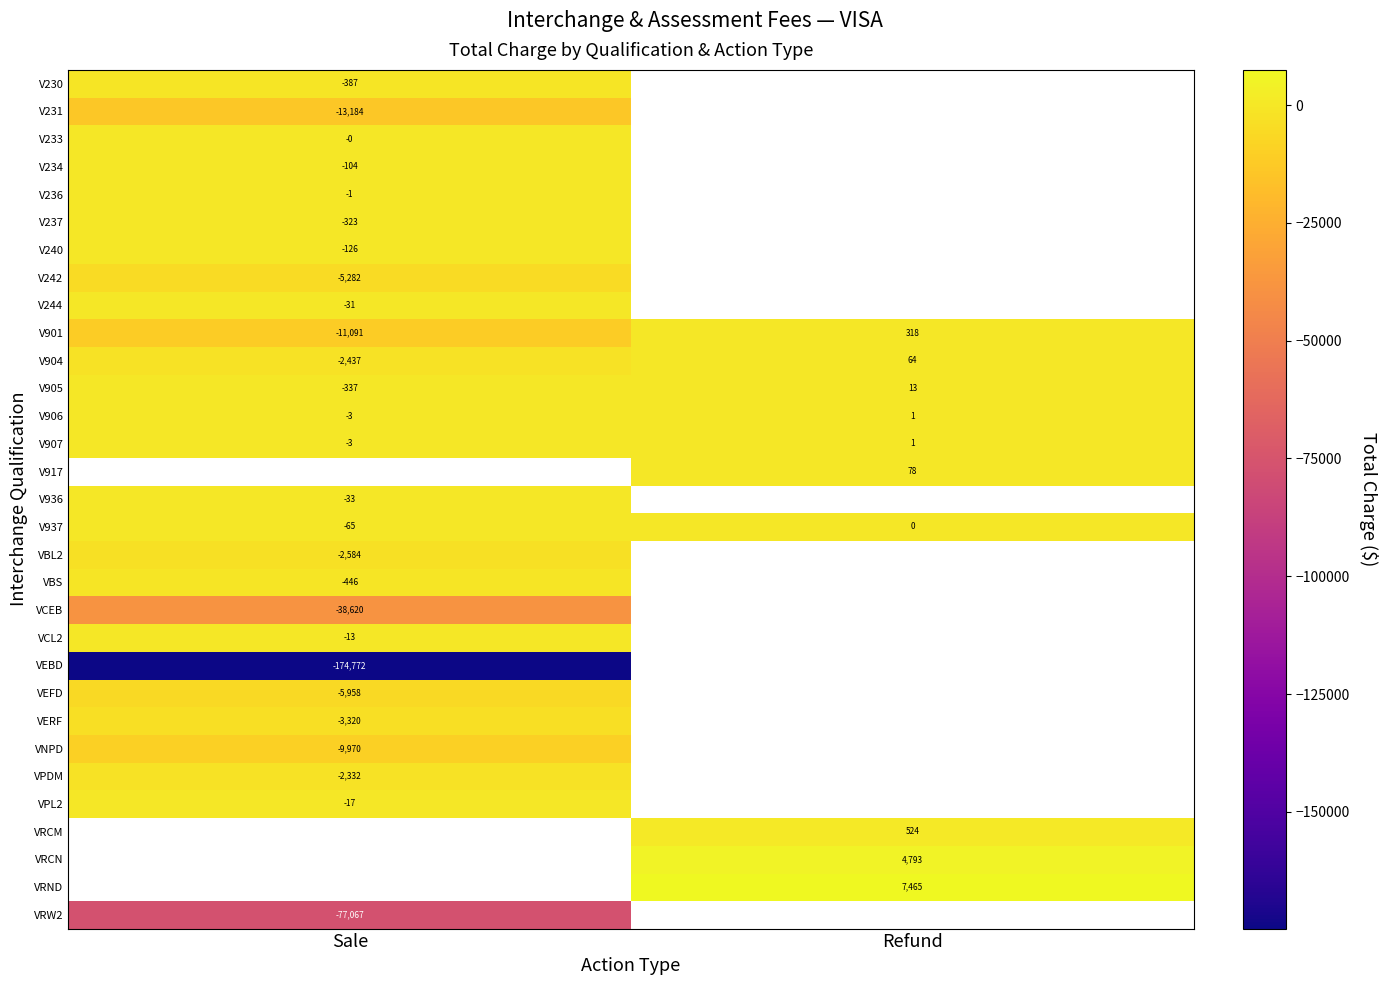

Count the number of data series in this chart.

31